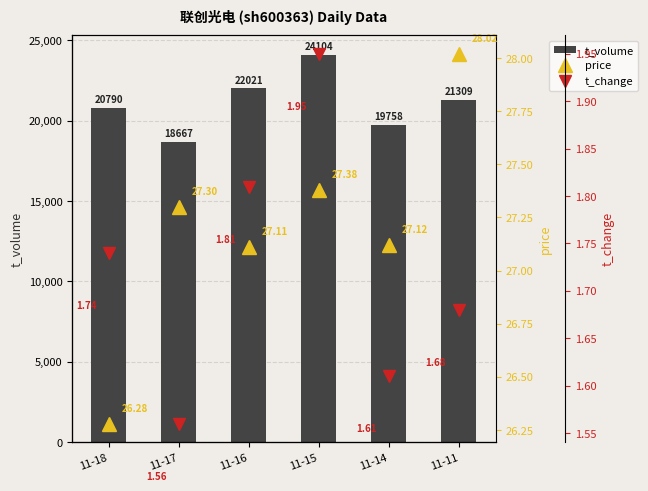

The value of t_change at 11-16 is 2.4. True or false?

False